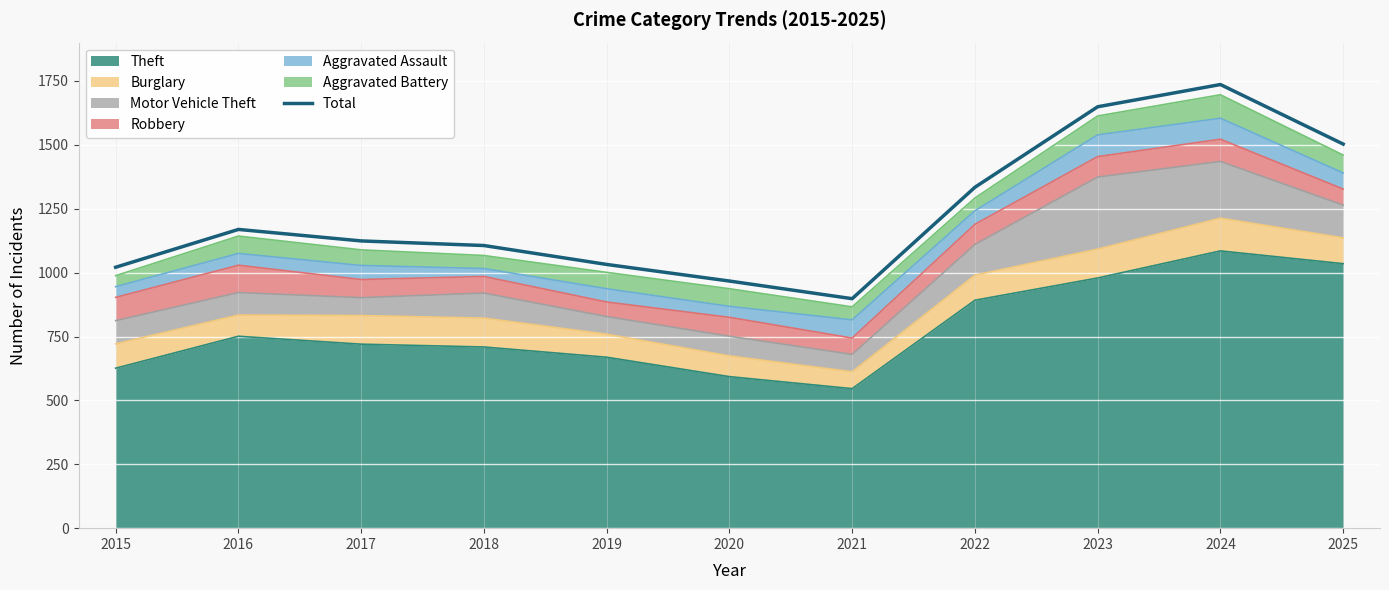

Is it true that the value at 2022 is 1334?

True